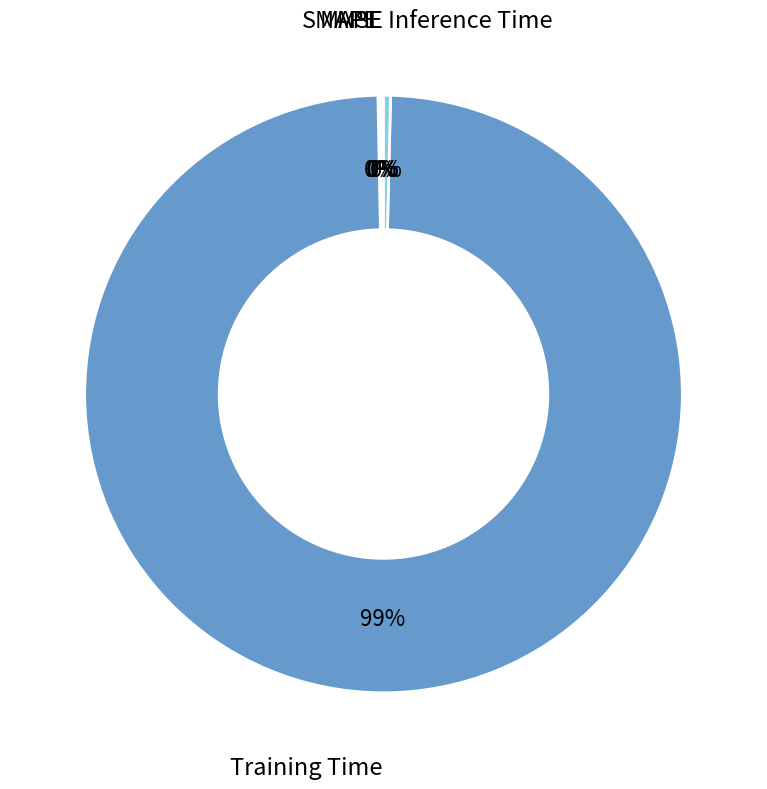

True or false: Training Time accounts for 88% of the total.

False